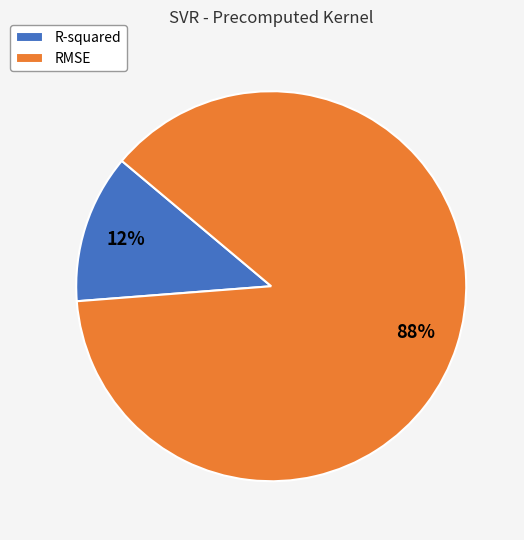

What is the largest slice in the pie chart?

RMSE